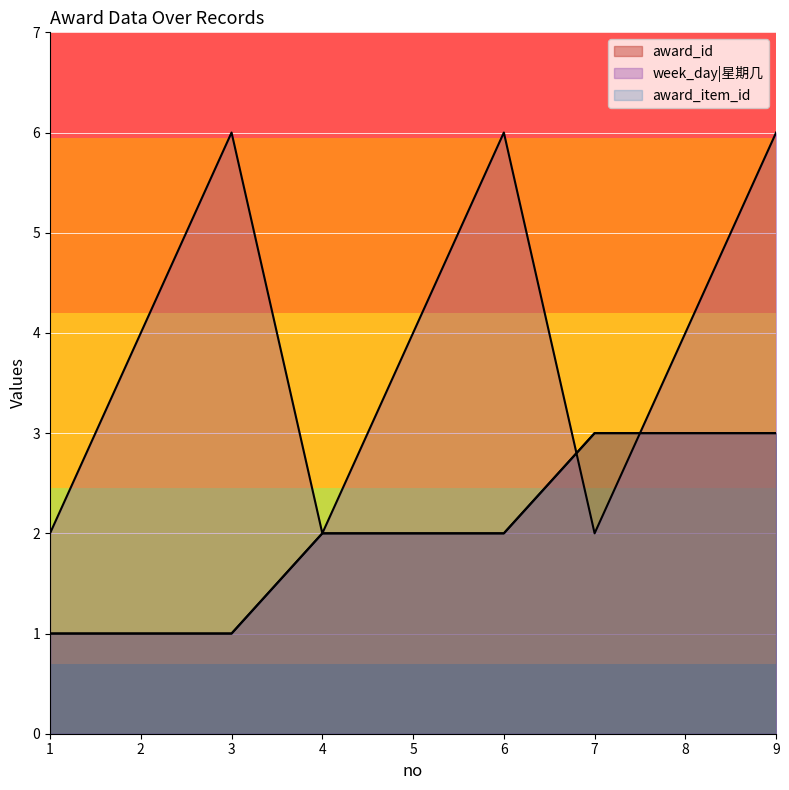

What is the spread (max minus min) of values at 9?

3